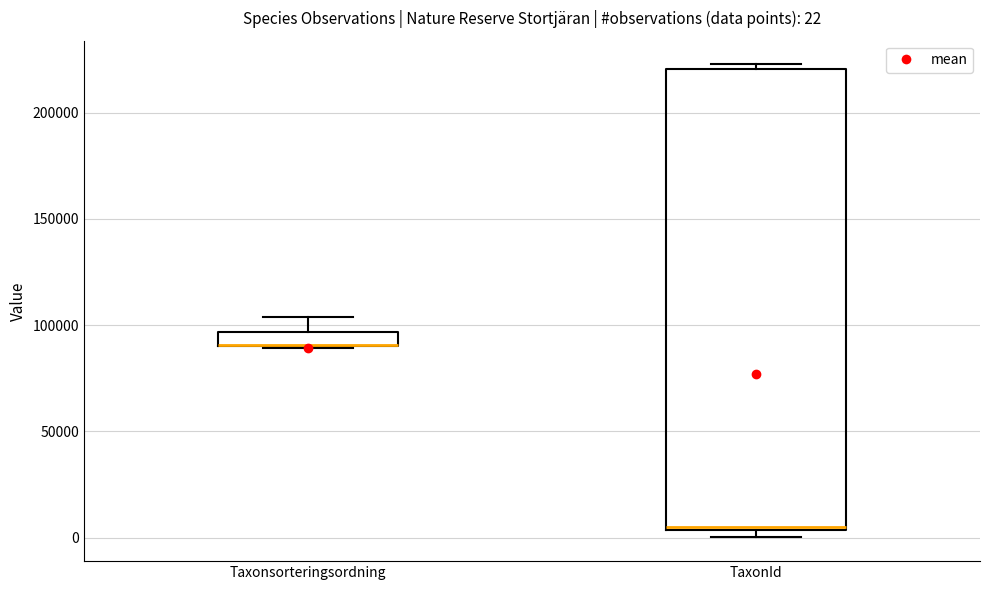

Comparing the boxes themselves (not the whiskers), which one is the tallest?

TaxonId